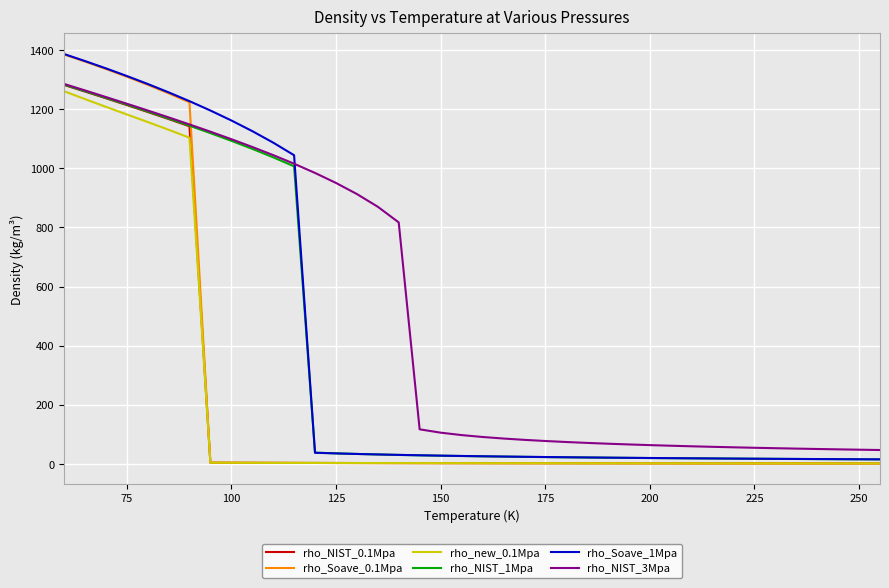

Which series has the largest total across all categories?

rho_NIST_3Mpa